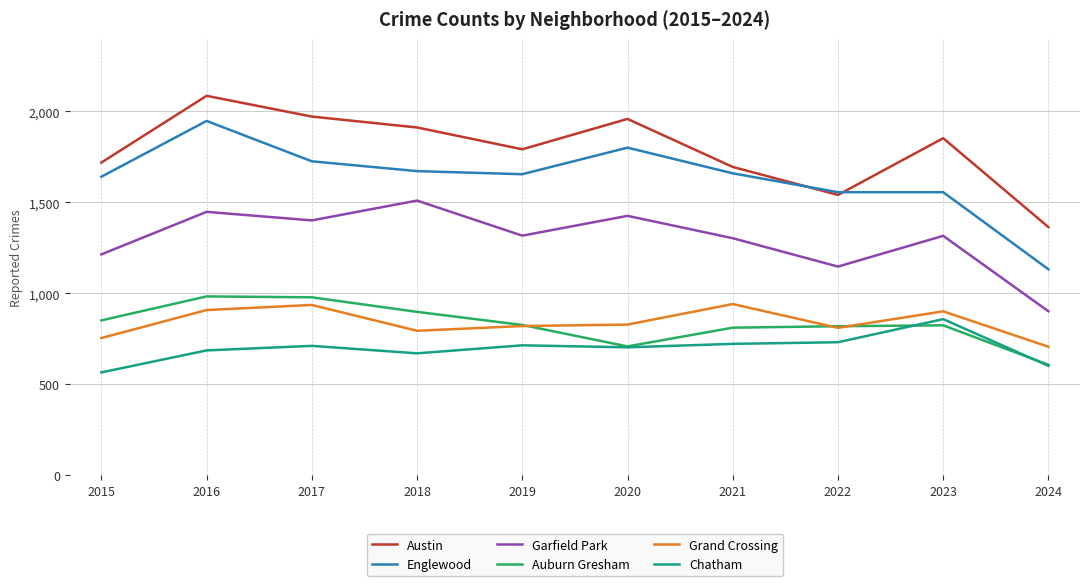

True or false: Chatham and Austin cross at least once.

False